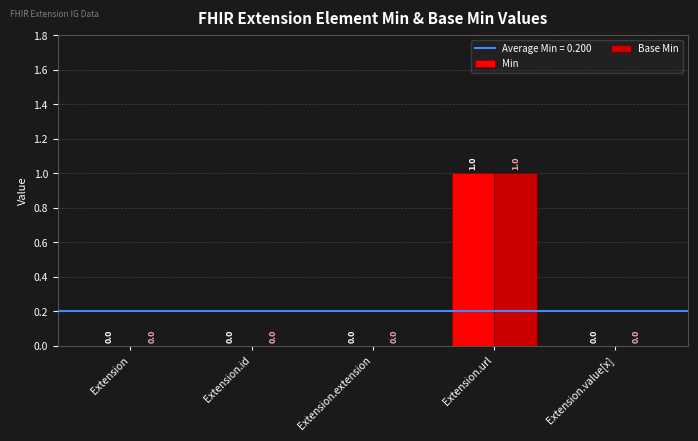

How many Min values are between 0 and 1?

5